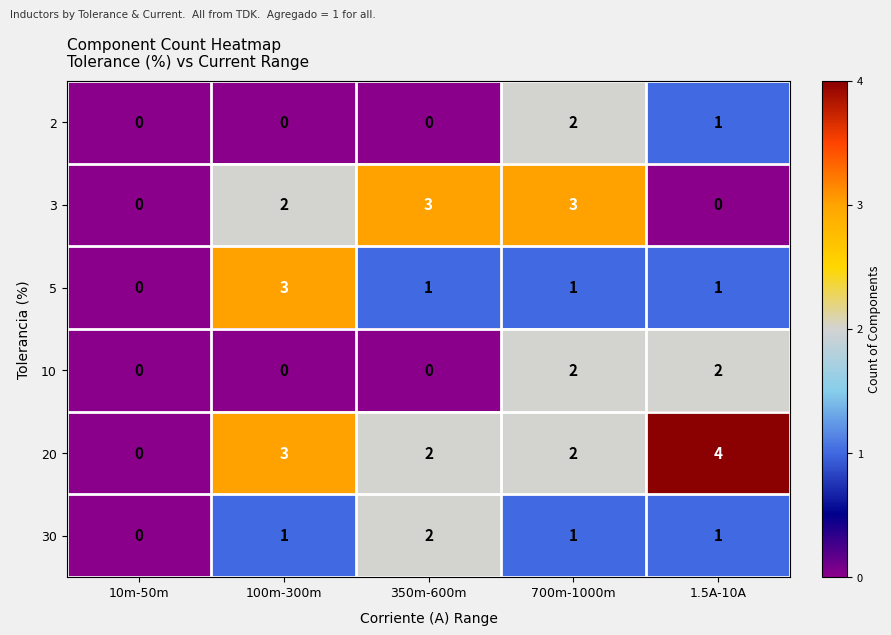

Count the 3 values in the range 0 to 3.

5